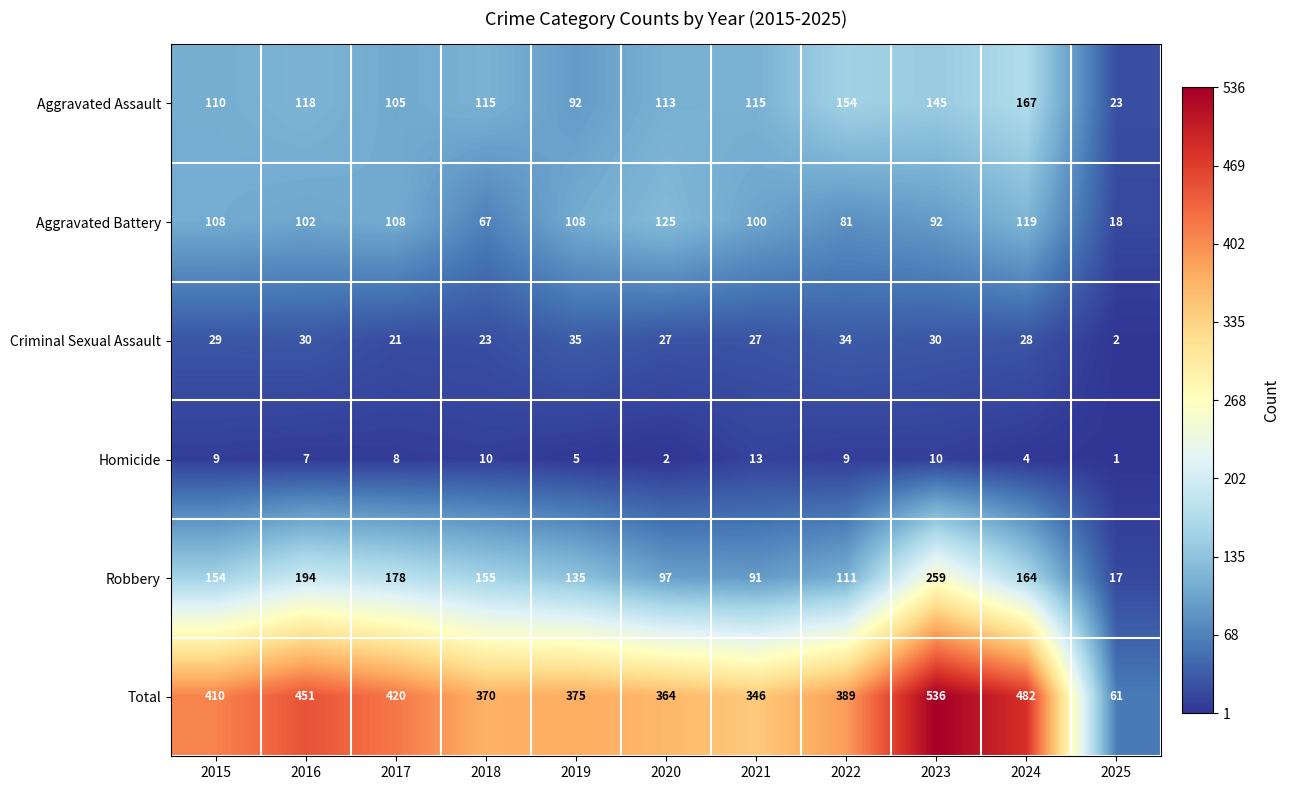

Where does the Homicide series first go above 8?

2015